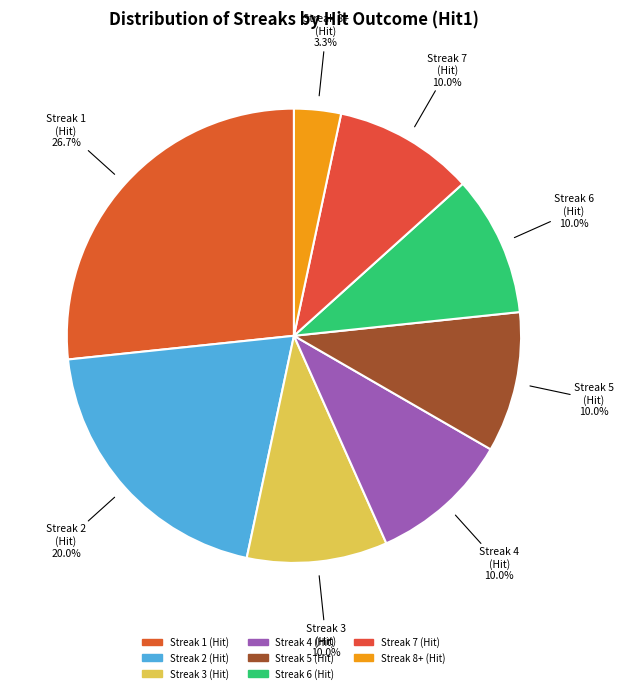

How many segments does this pie chart have?

8